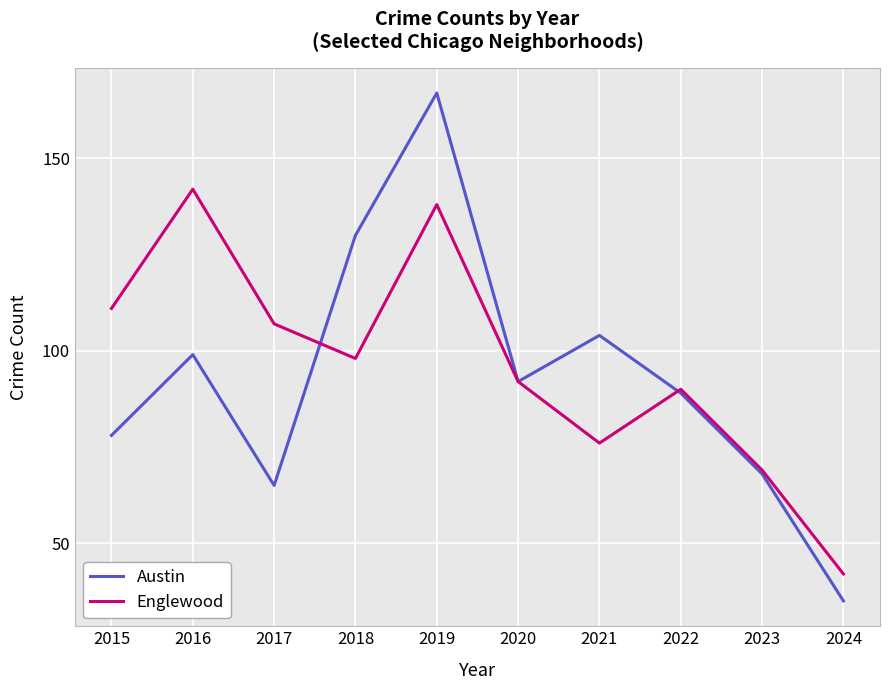

At which label is Englewood closest to 92?

2020